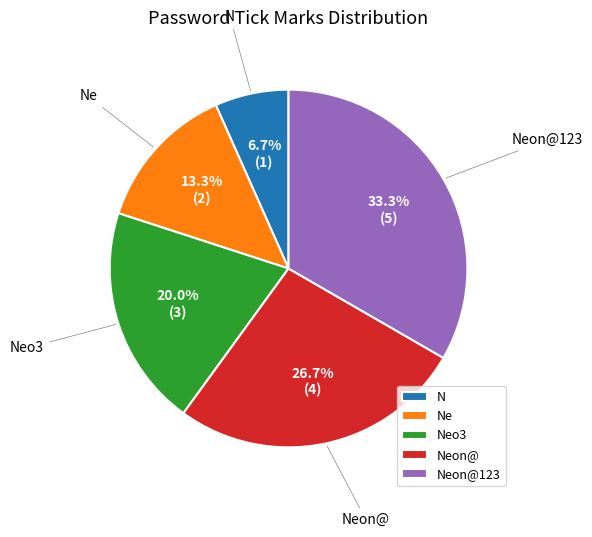

Rank the categories by value from highest to lowest.

Neon@123, Neon@, Neo3, Ne, N